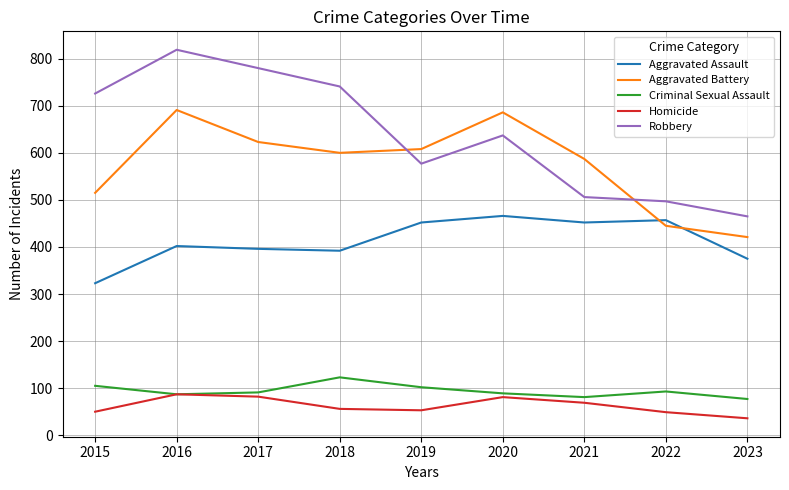

What is the sum of the Aggravated Assault values at 2018 and 2016?

794